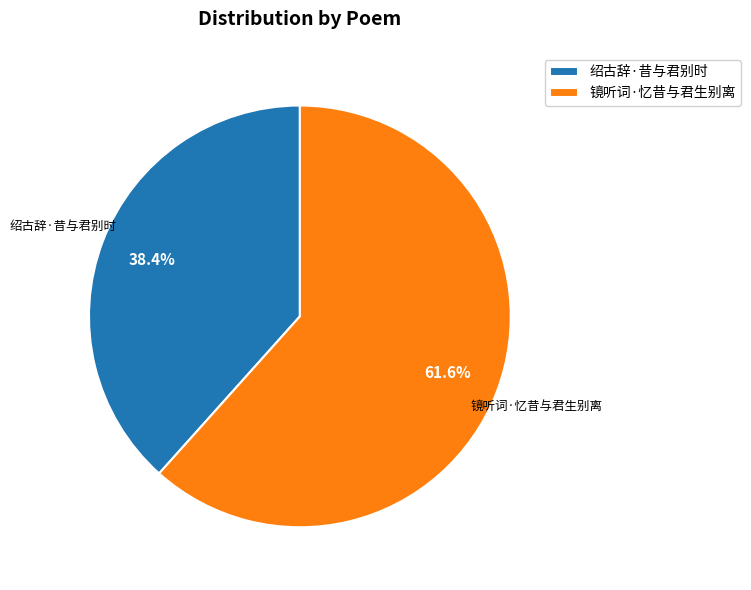

Which slice represents more than half of the pie?

镜听词·忆昔与君生别离